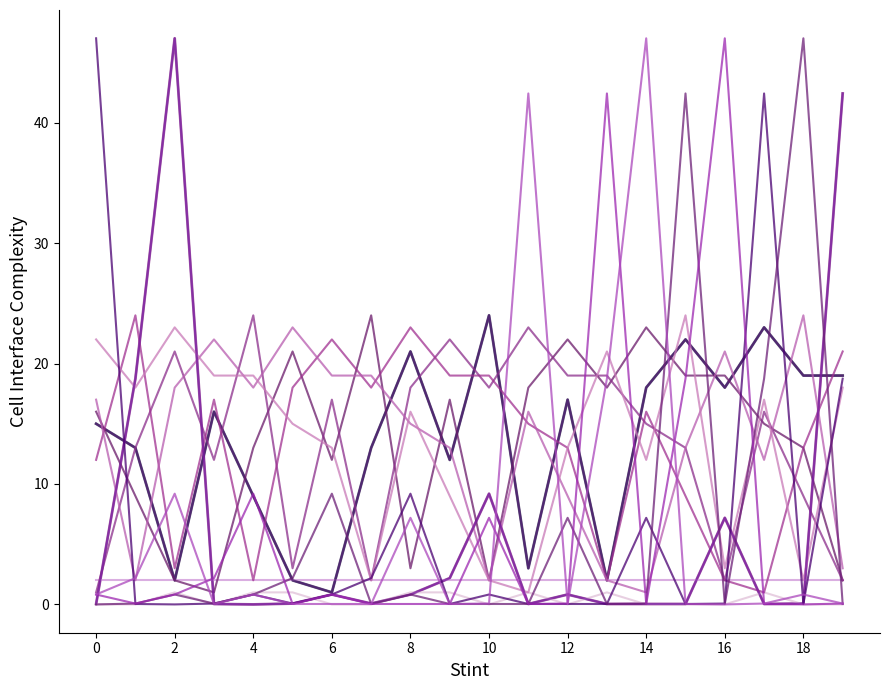

Does the chart display data point markers on the line(s)?

No